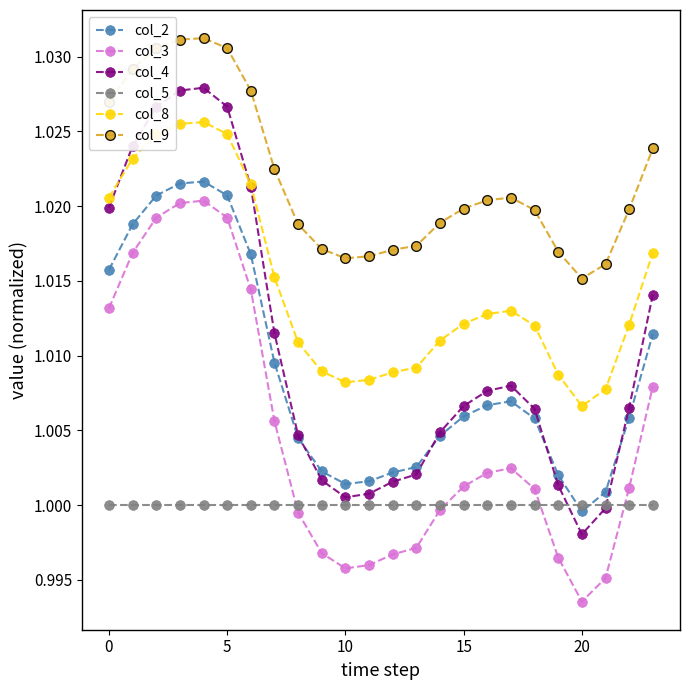

True or false: col_4 and col_5 intersect in this chart.

True